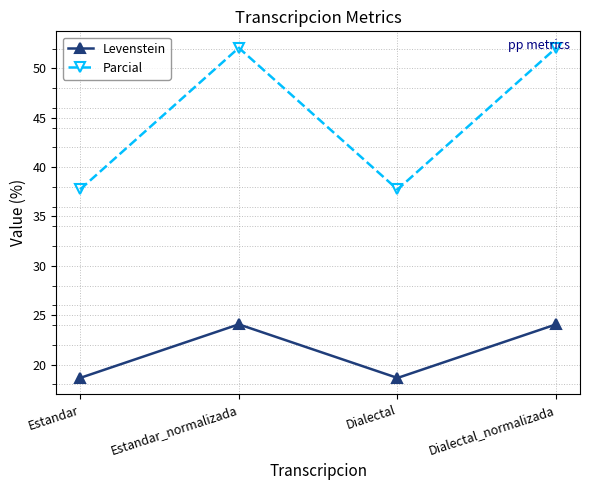

What is the maximum value shown in the chart?

52.1